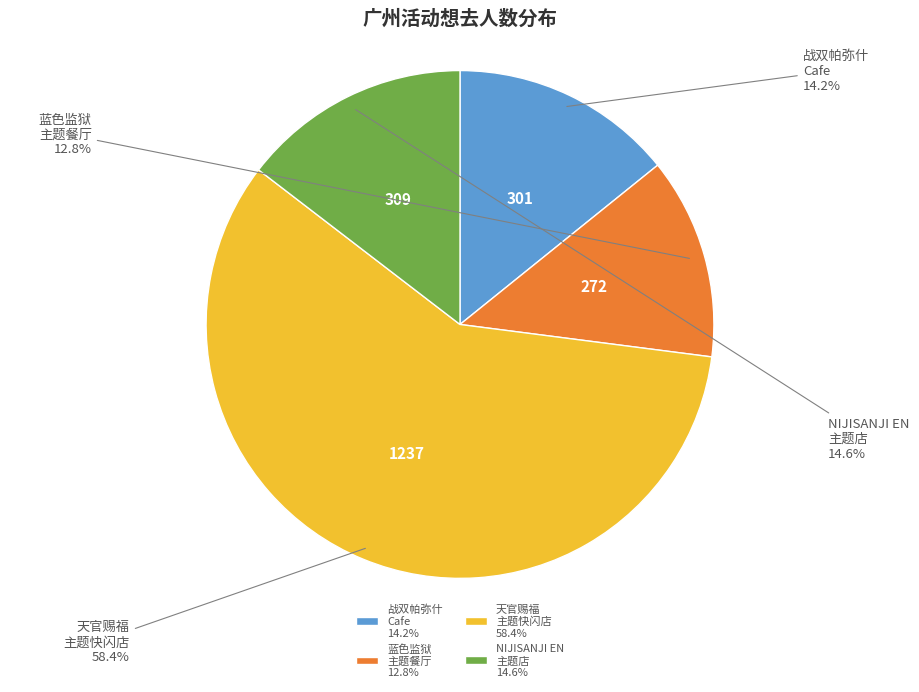

What is the majority slice?

天官赐福 主题快闪店 58.4%